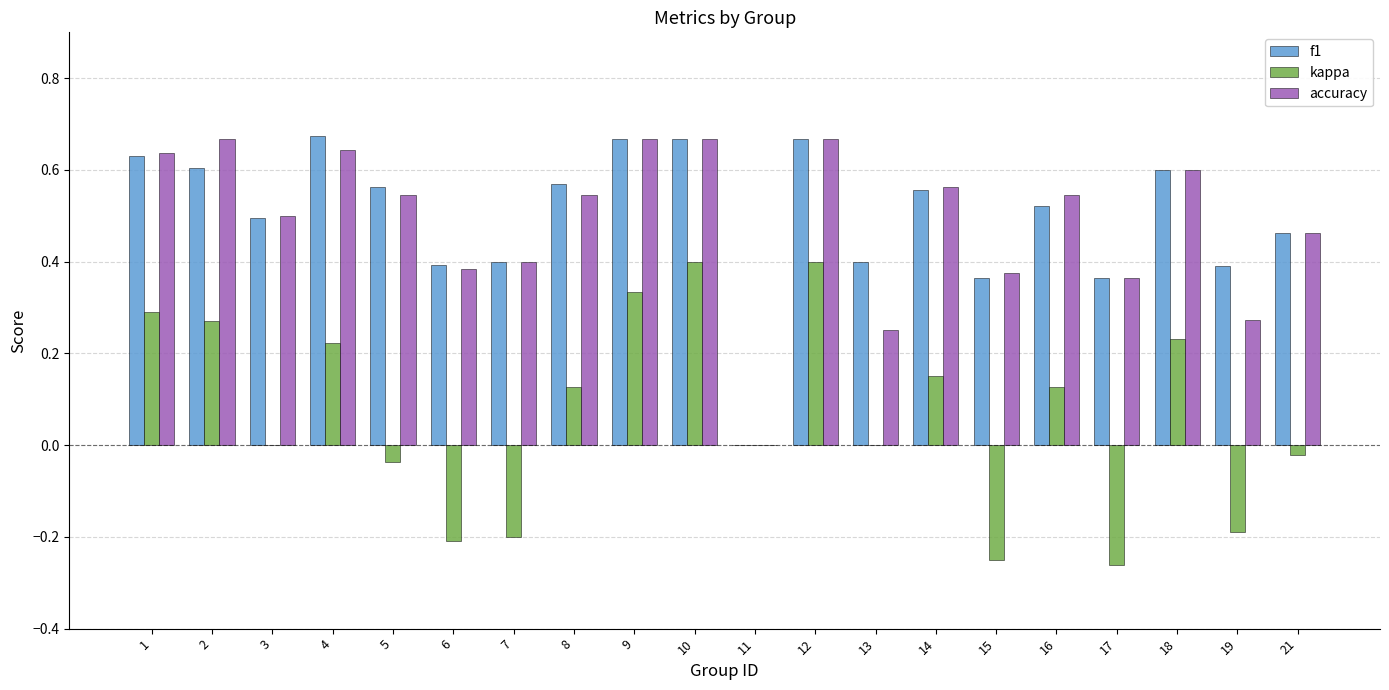

Is the value of accuracy at 10 greater than the value of kappa at 13?

Yes